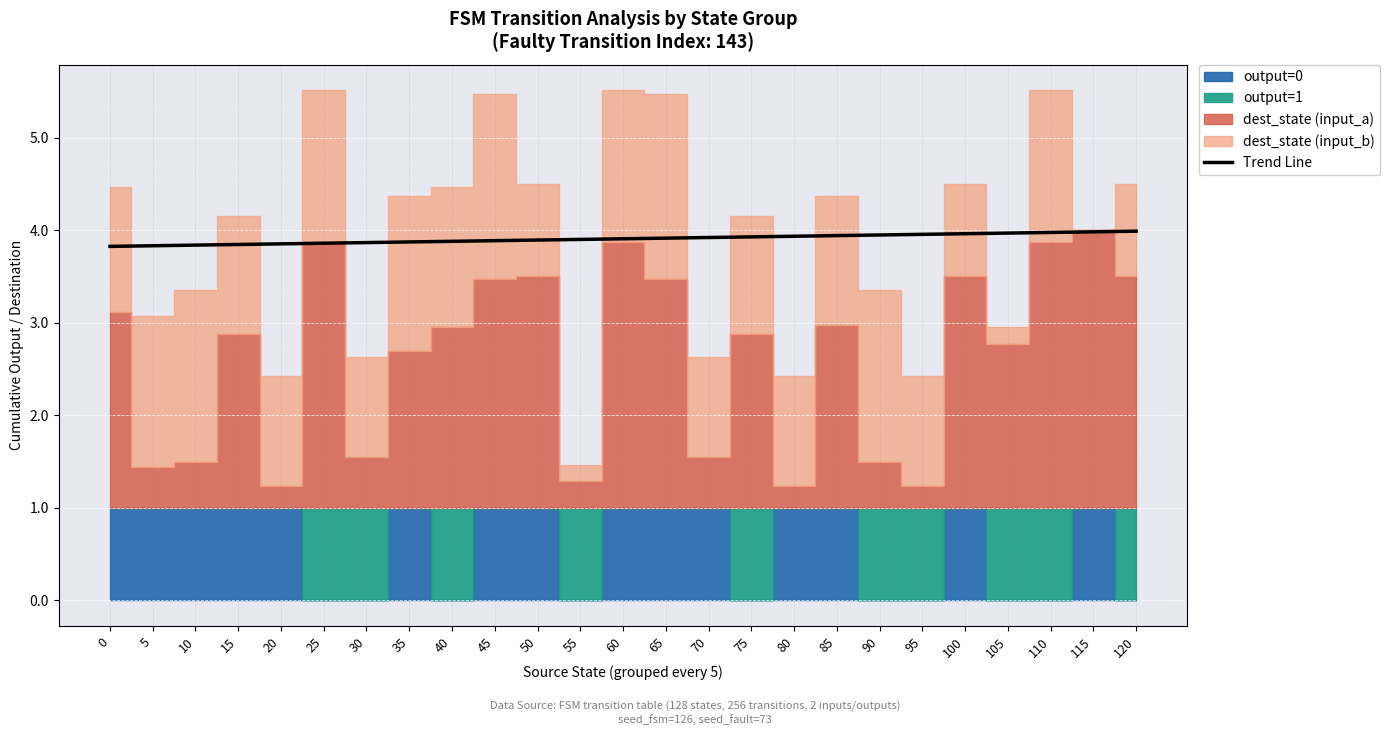

What is the highest value of the Trend Line series?

4.0